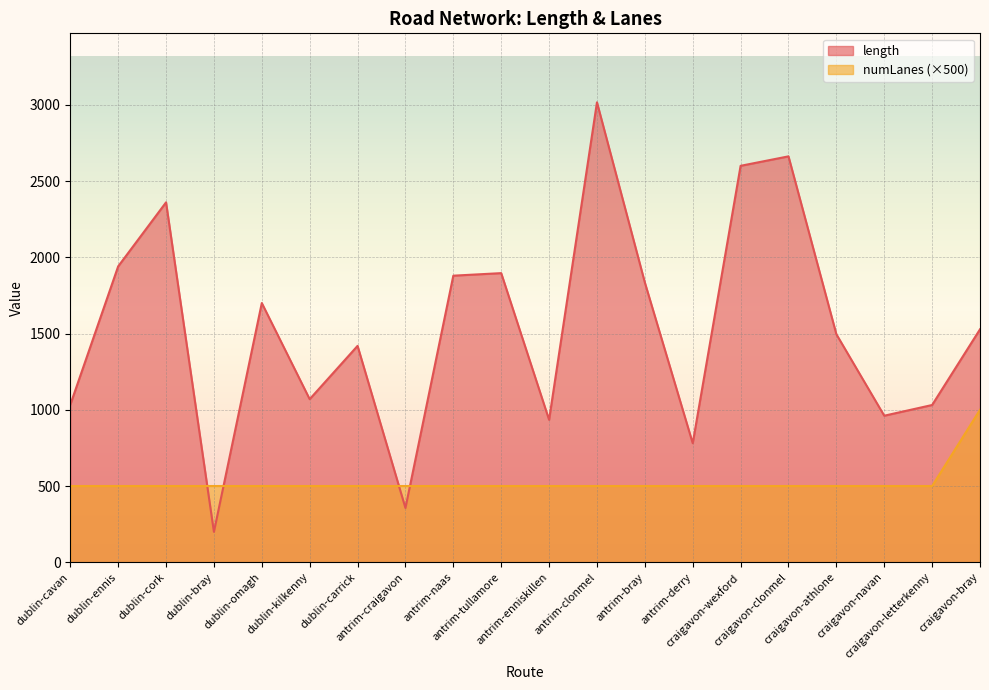

At which label does numLanes reach its peak?

craigavon-bray